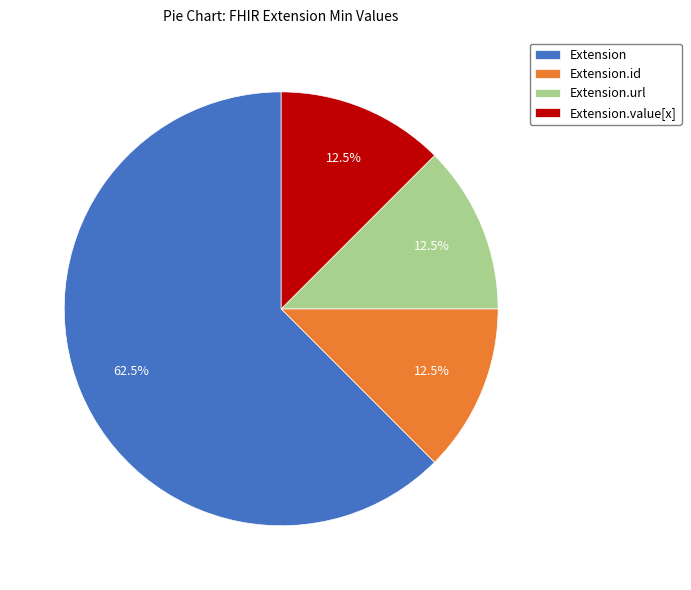

To the nearest percent, what is the difference between the largest and smallest slice percentages?

50%